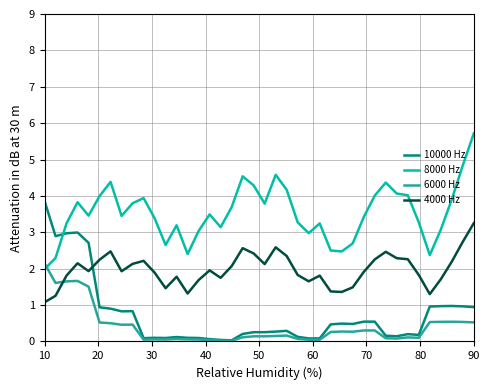

True or false: 8000 Hz and 4000 Hz intersect in this chart.

False